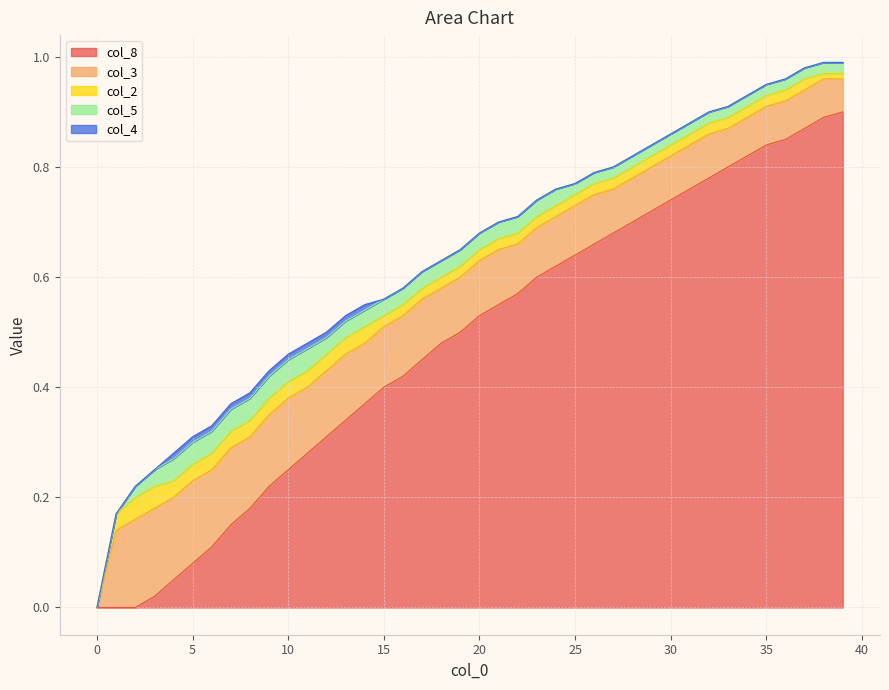

Between 7 and 29, which series saw the biggest shift?

col_8